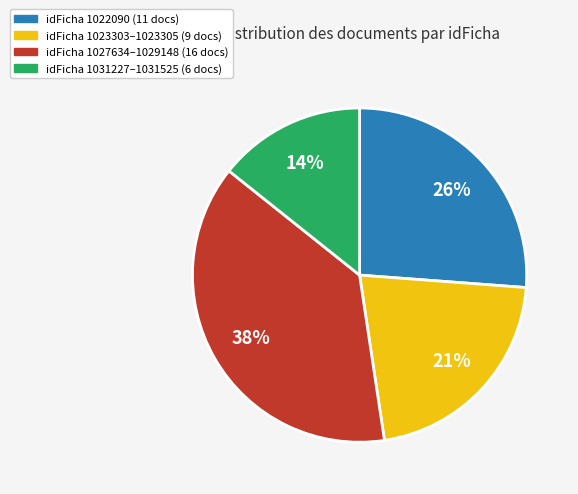

Combined, do idFicha 1022090 (11 docs) and idFicha 1023303–1023305 (9 docs) account for over 50%?

No